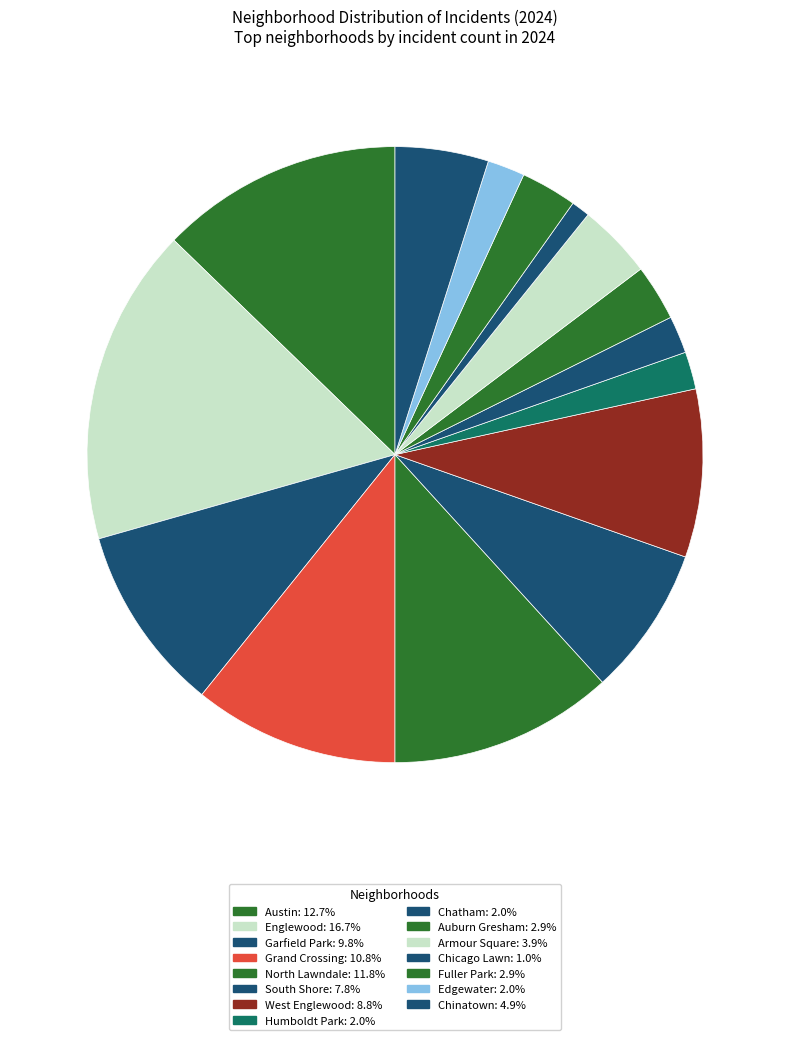

The Armour Square slice represents 4% of the pie. True or false?

True